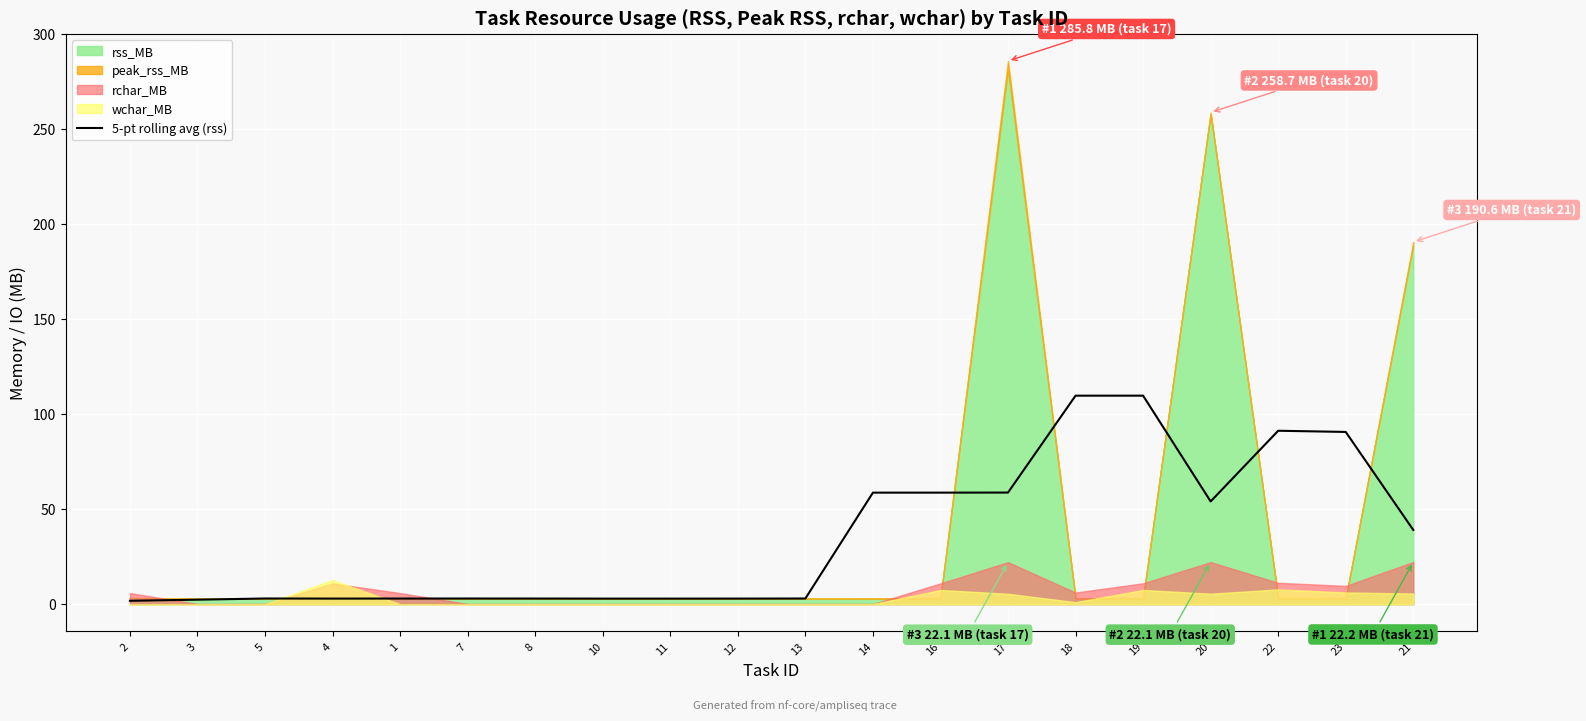

Reading right to left, list all the values displayed in this chart.

21=39.0	23=90.6	22=91.2	20=54.1	19=109.7	18=109.7	17=58.7	16=58.7	14=58.7	13=3.0	12=2.9	11=2.9	10=2.9	8=2.9	7=3.0	1=2.9	4=2.9	5=3.0	3=2.4	2=1.8